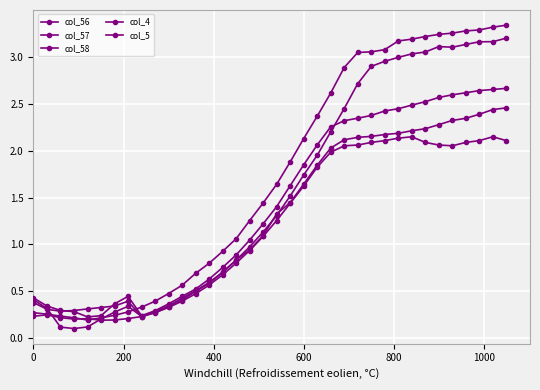

What is the minimum value for col_58?

0.2